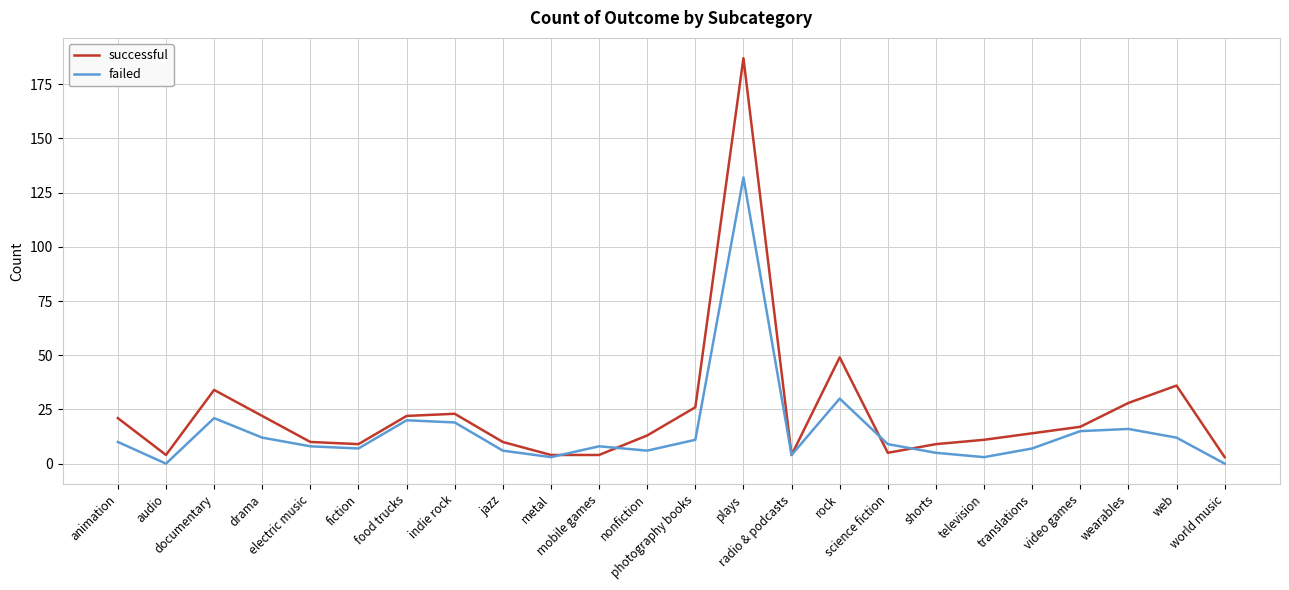

After their last crossing, which series has the higher values: failed or successful?

successful